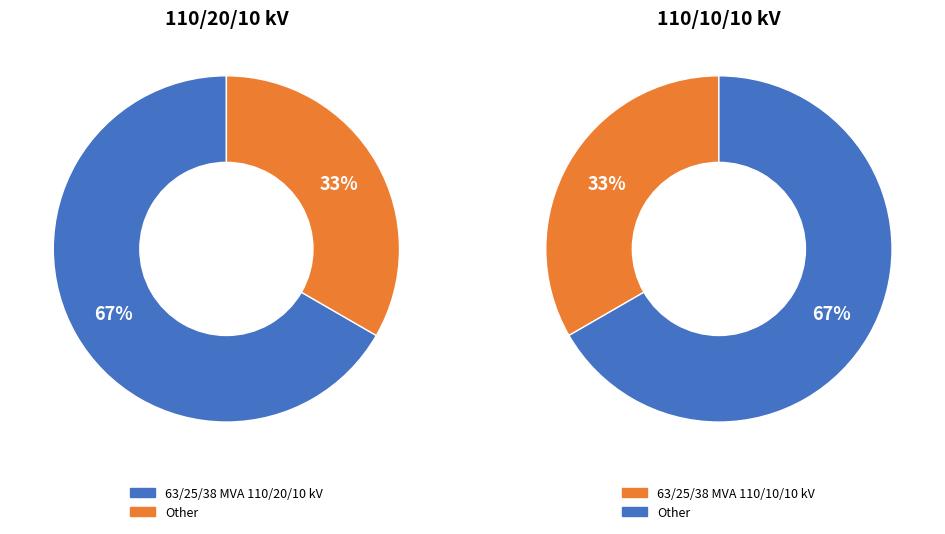

To the nearest percent, what percentage of the pie is 63/25/38 MVA 110/20/10 kV?

67%